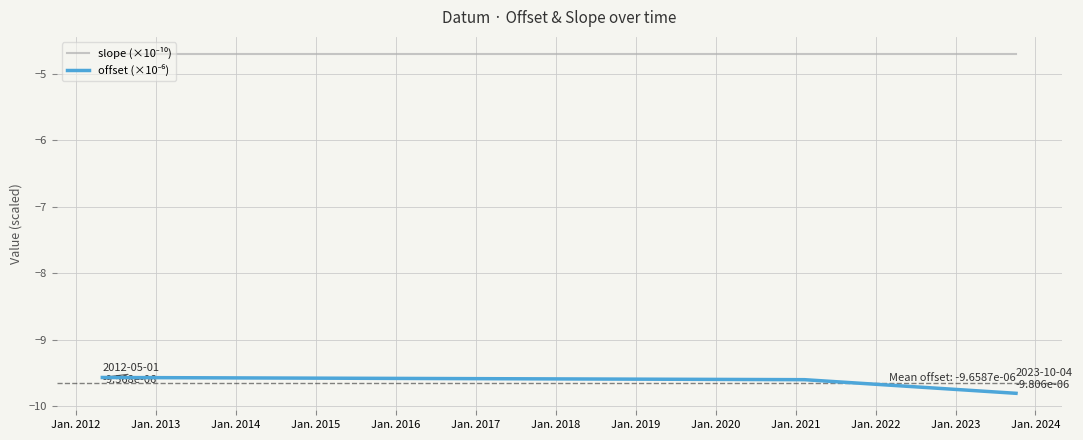

Does the chart have visible grid lines?

Yes